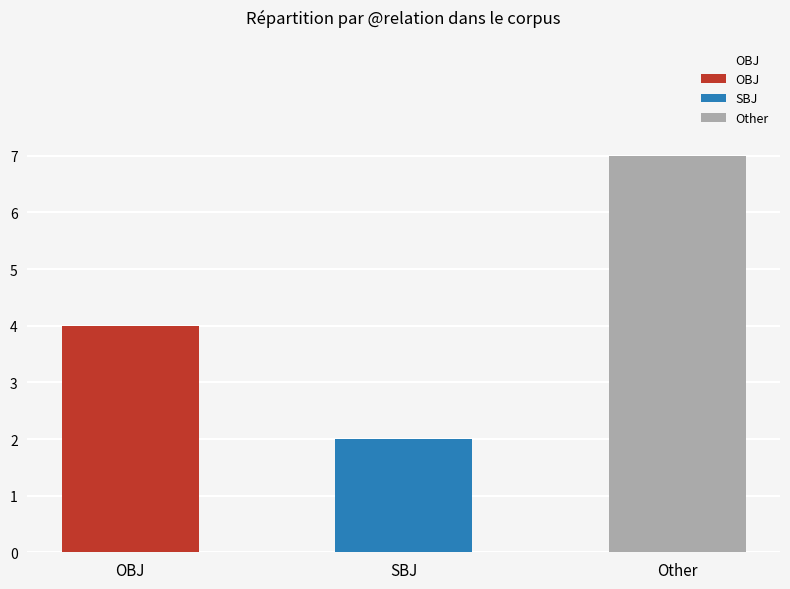

Reading left to right, transcribe all the data shown in this chart.

4	2	7